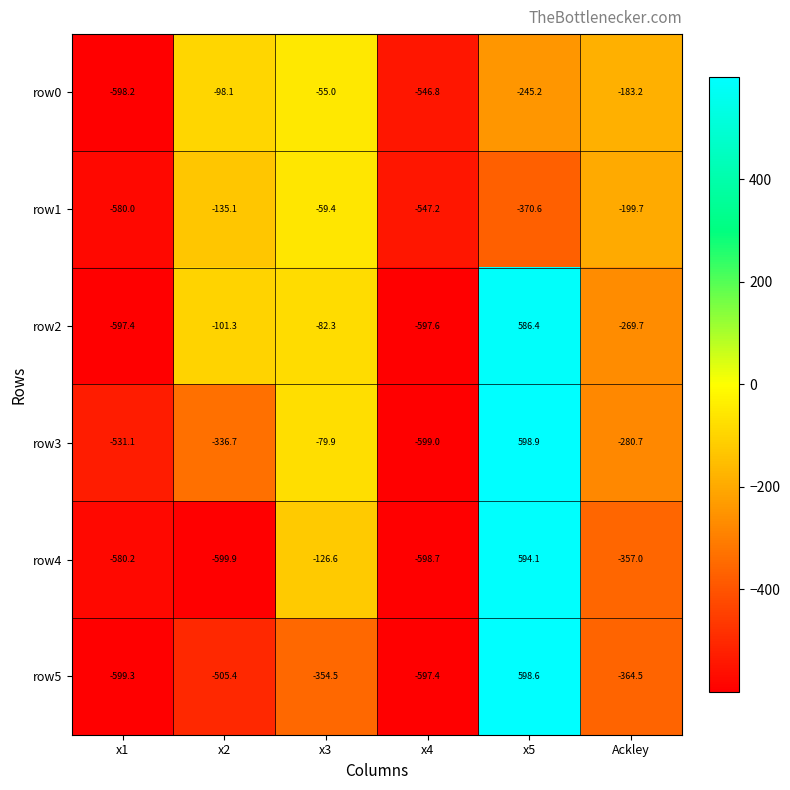

What is the spread (max minus min) of values at x4?

52.2